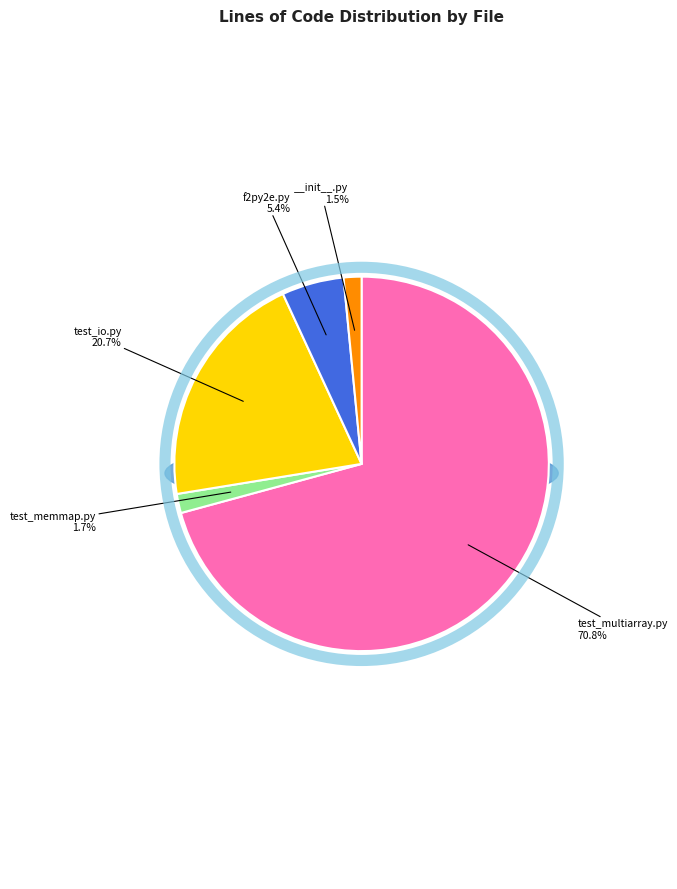

The test_multiarray.py slice represents 71% of the pie. True or false?

True